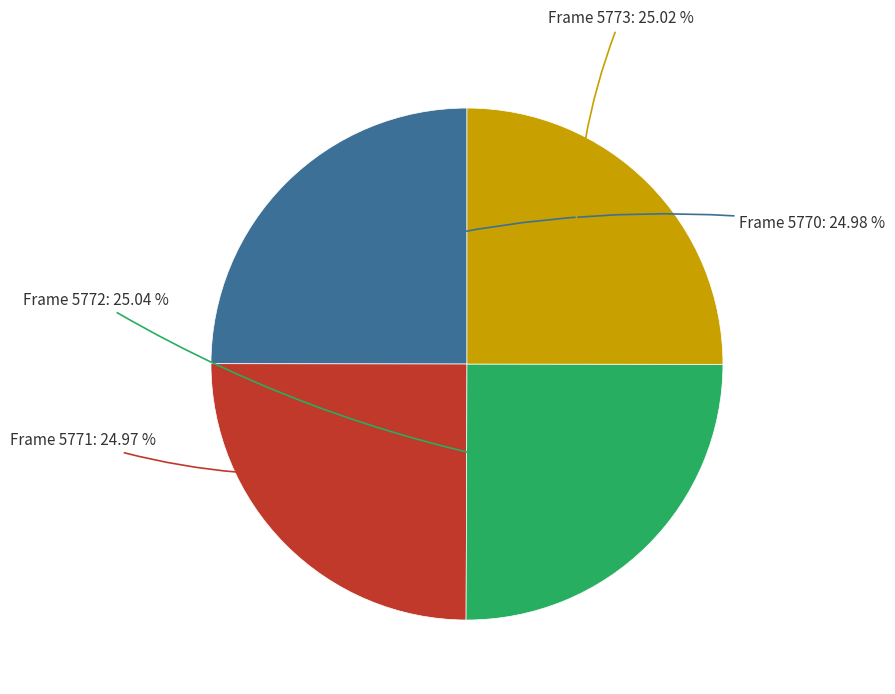

To the nearest percent, what is the average slice percentage?

25%